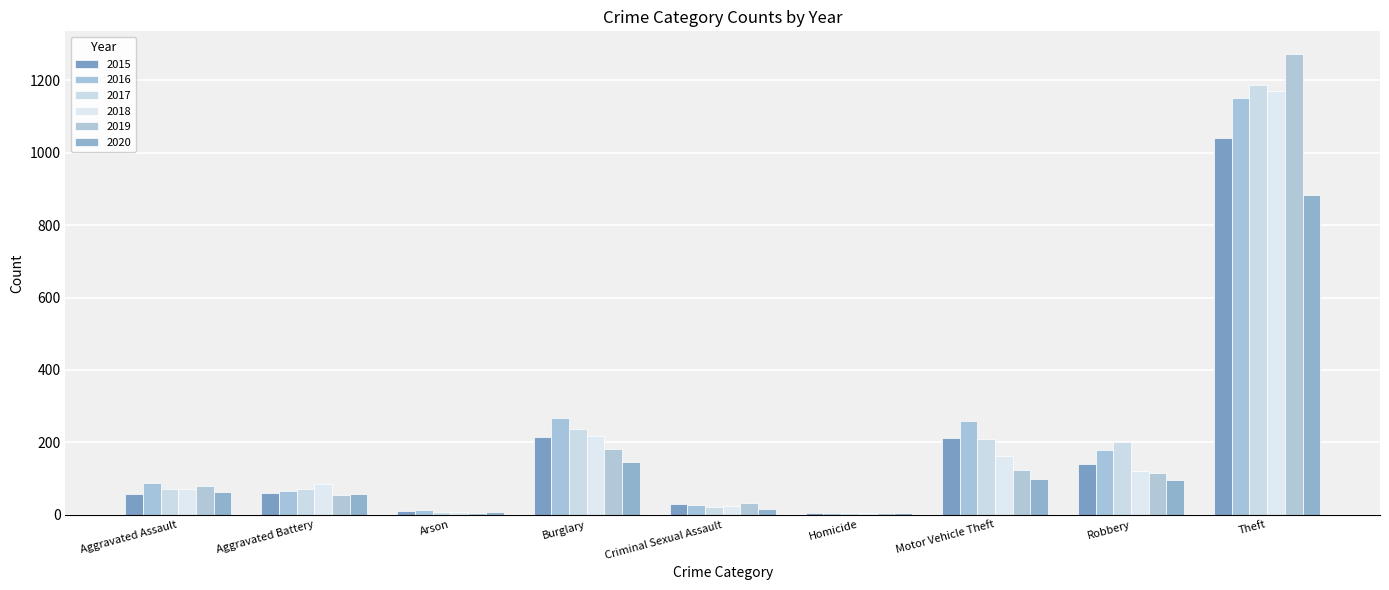

Count the number of data series in this chart.

6